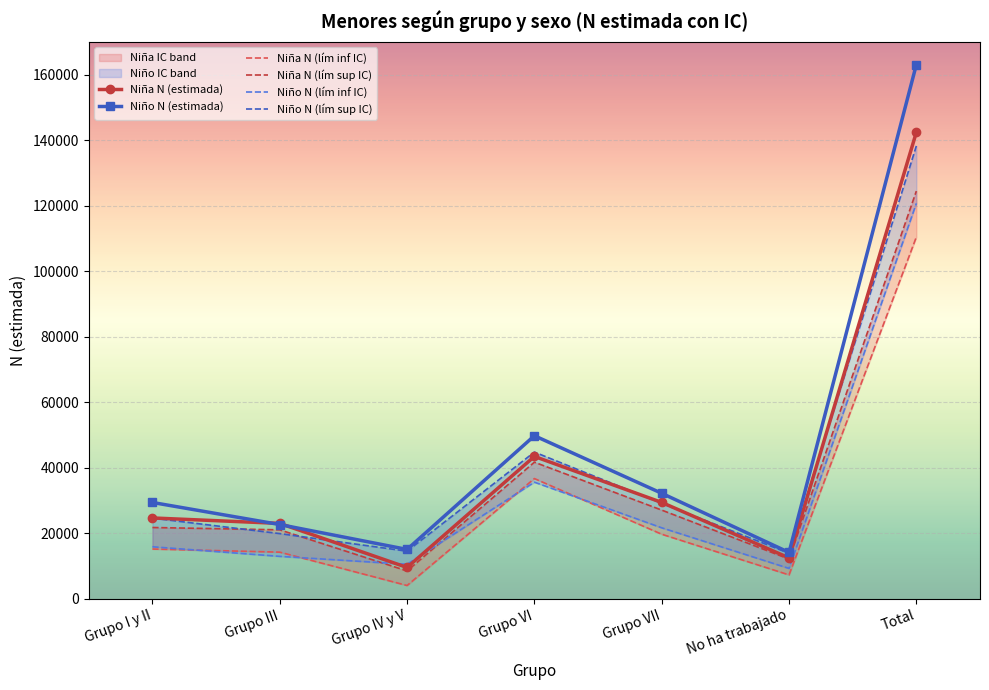

What is the spread (max minus min) of values at Grupo VI?

14180